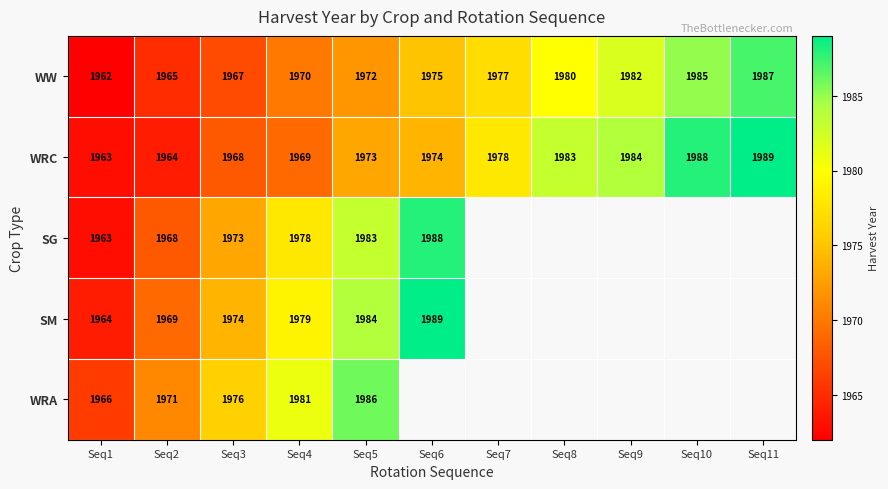

The value of WRC at Seq5 is 2578.0. True or false?

False